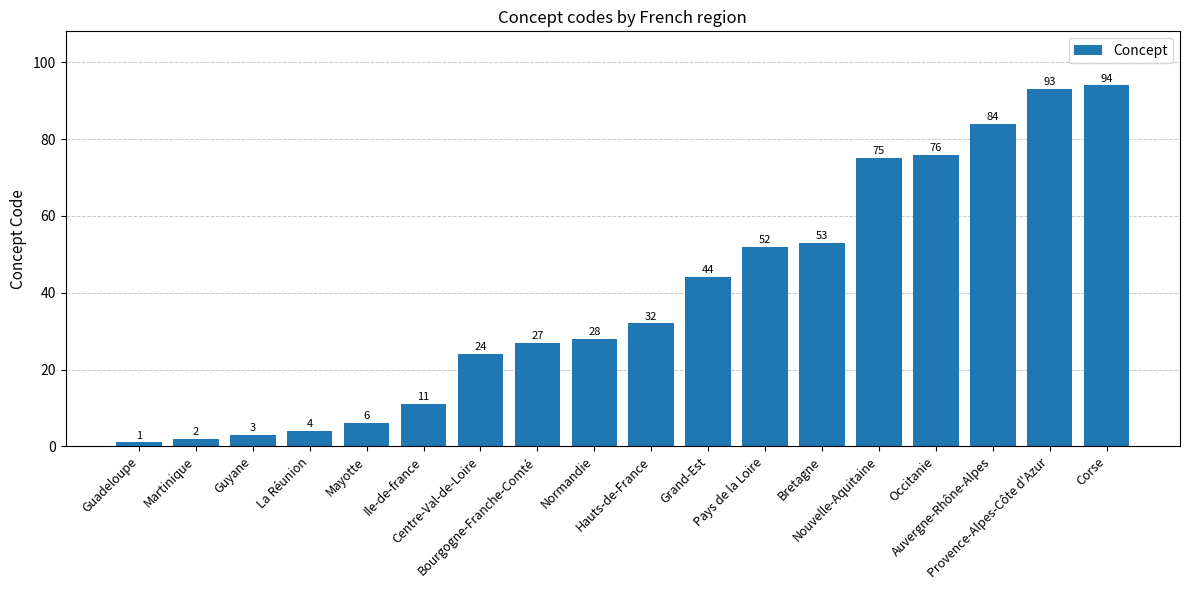

Reading left to right, extract all data points from this chart.

1	2	3	4	6	11	24	27	28	32	44	52	53	75	76	84	93	94